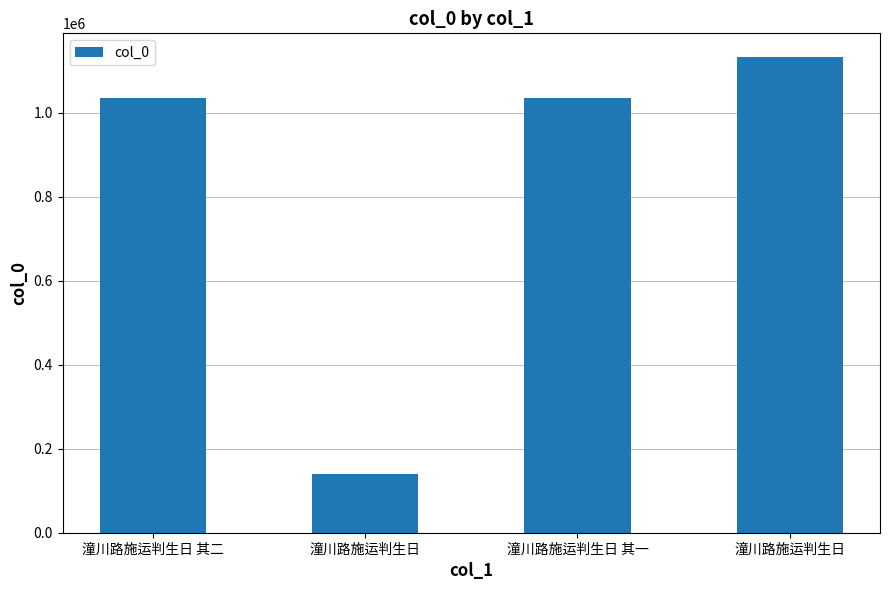

What is the average value?

835469